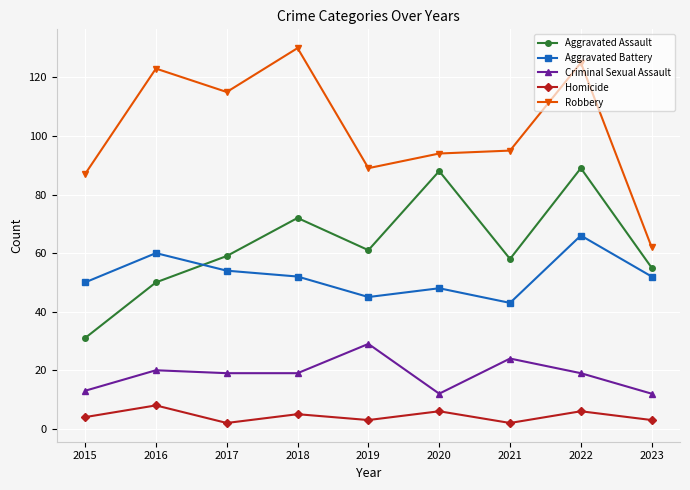

Reading left to right, list all the values displayed in this chart.

Aggravated Assault: 31	50	59	72	61	88	58	89	55
Aggravated Battery: 50	60	54	52	45	48	43	66	52
Criminal Sexual Assault: 13	20	19	19	29	12	24	19	12
Homicide: 4	8	2	5	3	6	2	6	3
Robbery: 87	123	115	130	89	94	95	125	62